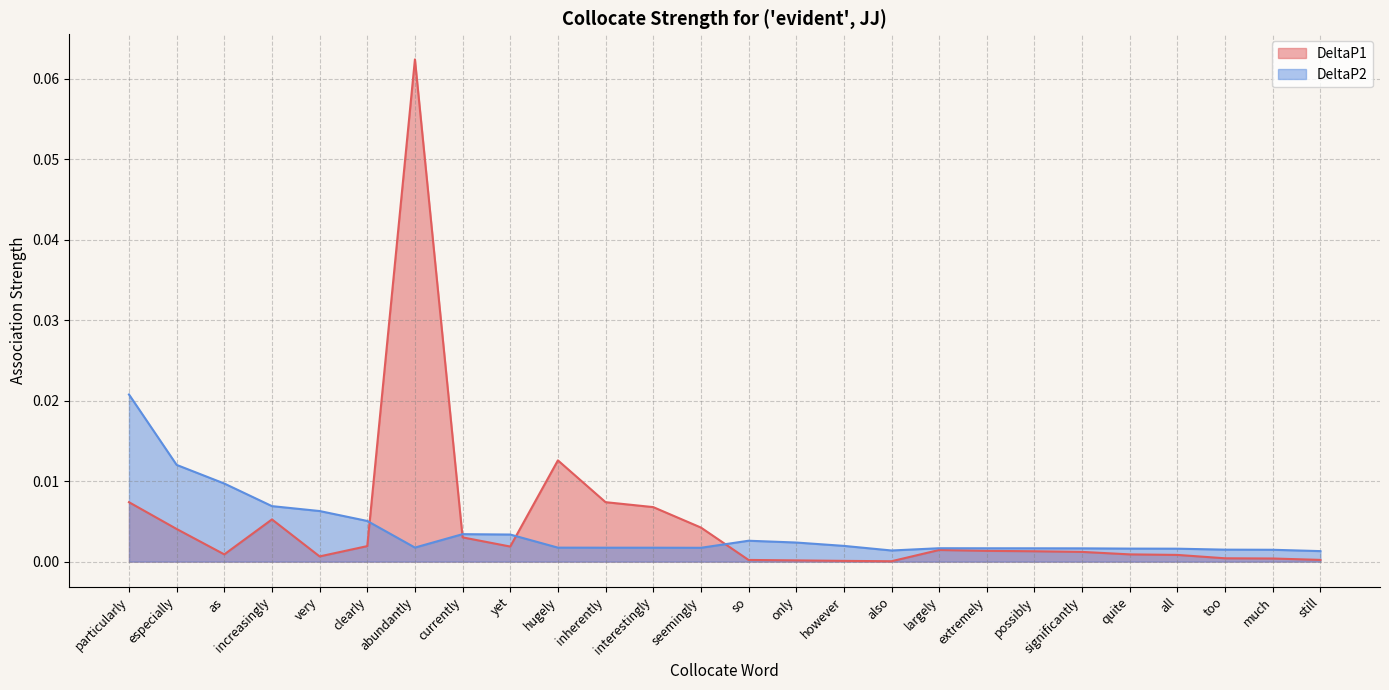

Reading left to right, transcribe all the data shown in this chart.

DeltaP1: particularly=0.0	especially=0.0	as=0.0	increasingly=0.0	very=0.0	clearly=0.0	abundantly=0.1	currently=0.0	yet=0.0	hugely=0.0	inherently=0.0	interestingly=0.0	seemingly=0.0	so=0.0	only=0.0	however=0.0	also=0.0	largely=0.0	extremely=0.0	possibly=0.0	significantly=0.0	quite=0.0	all=0.0	too=0.0	much=0.0	still=0.0
DeltaP2: particularly=0.0	especially=0.0	as=0.0	increasingly=0.0	very=0.0	clearly=0.0	abundantly=0.0	currently=0.0	yet=0.0	hugely=0.0	inherently=0.0	interestingly=0.0	seemingly=0.0	so=0.0	only=0.0	however=0.0	also=0.0	largely=0.0	extremely=0.0	possibly=0.0	significantly=0.0	quite=0.0	all=0.0	too=0.0	much=0.0	still=0.0